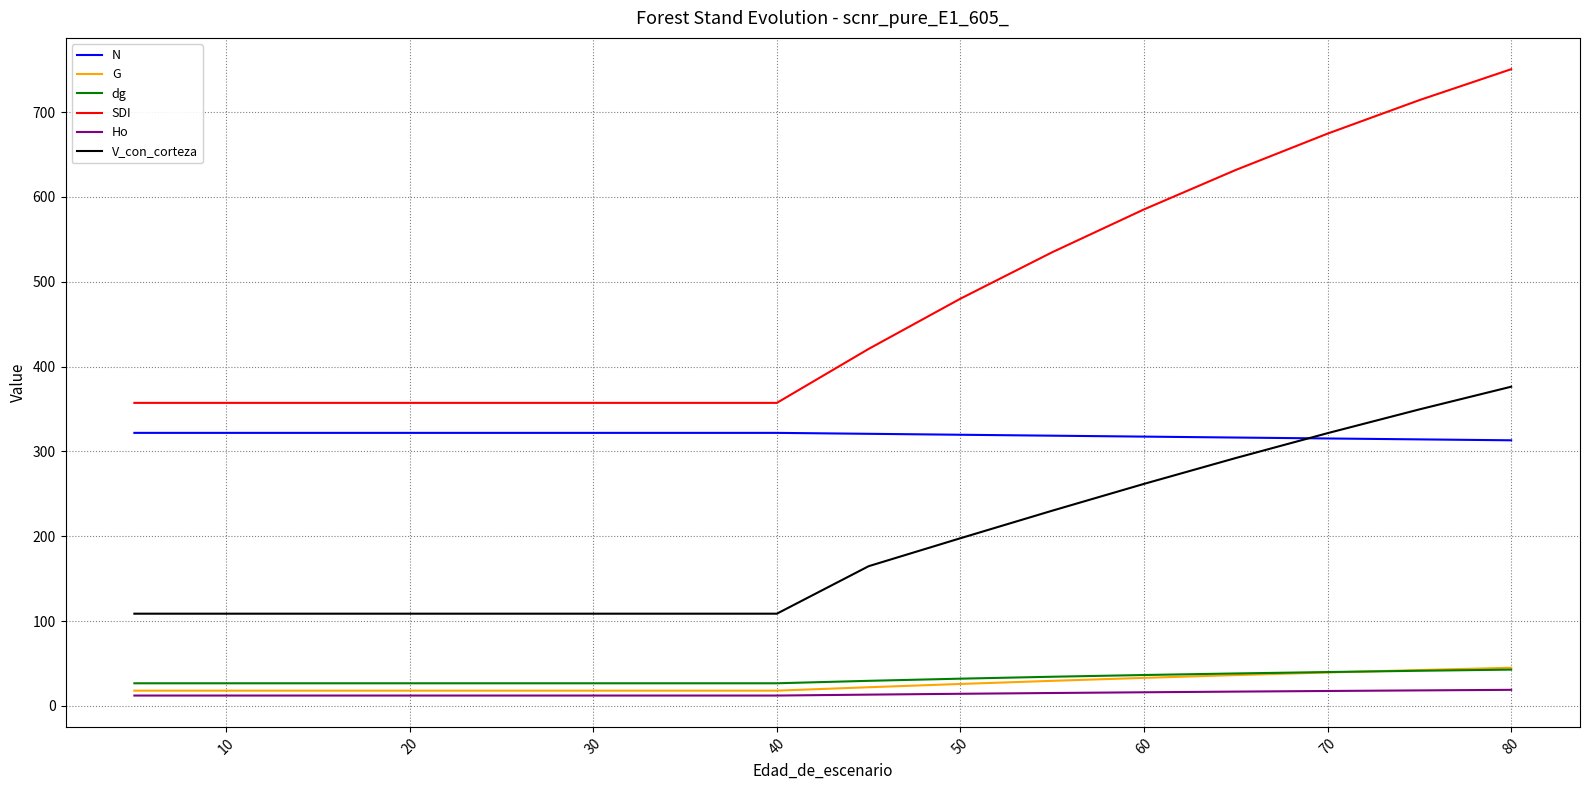

Which series has the largest range (max minus min)?

SDI